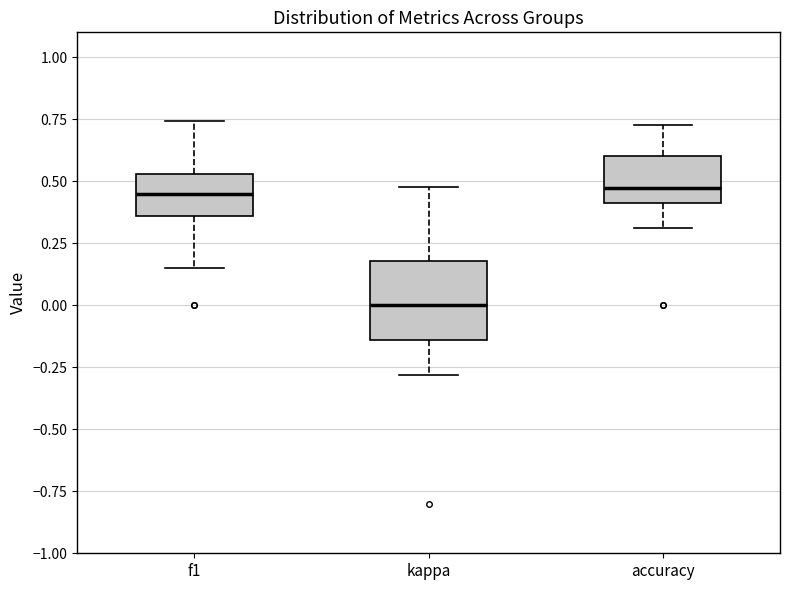

Reading left to right, read every box against the y-axis: the position of its median line, the range the box covers, and the ends of its whiskers. The values are not printed on the chart, so give them approximately, as read against the axis.

f1: median 0.45, box 0.35 to 0.55, whiskers 0.15 to 0.75
kappa: median 0.00, box -0.15 to 0.20, whiskers -0.30 to 0.50
accuracy: median 0.45, box 0.40 to 0.60, whiskers 0.30 to 0.75